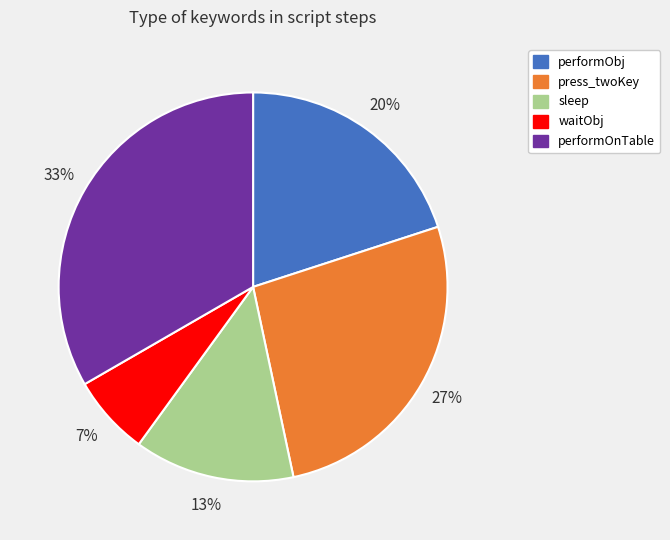

Is there any slice that represents more than half of the pie?

No